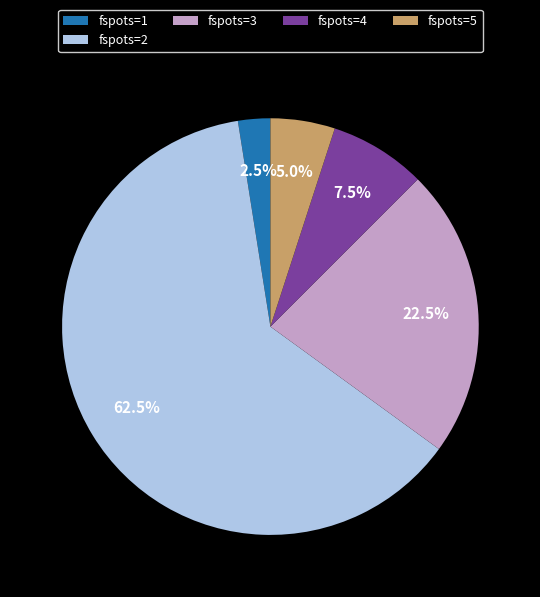

Is there any slice that represents more than half of the pie?

Yes